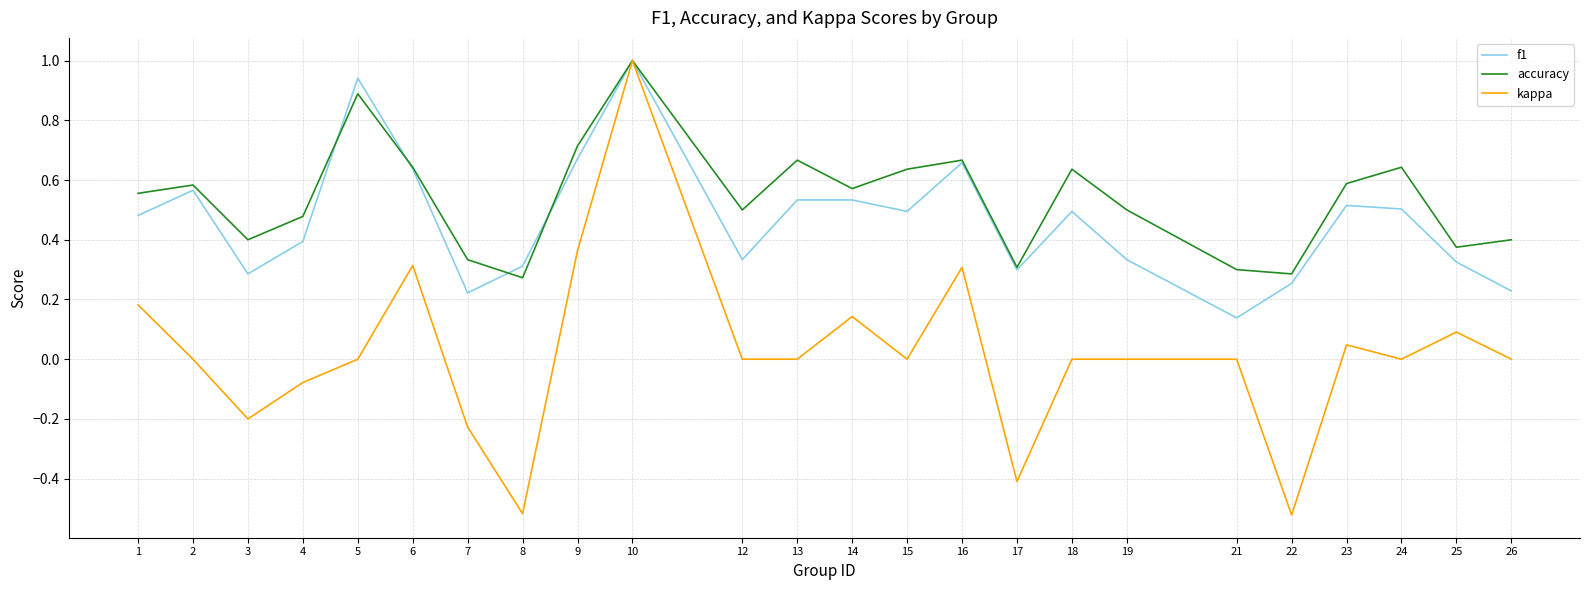

True or false: accuracy has more than 0 points higher than both neighbors.

True